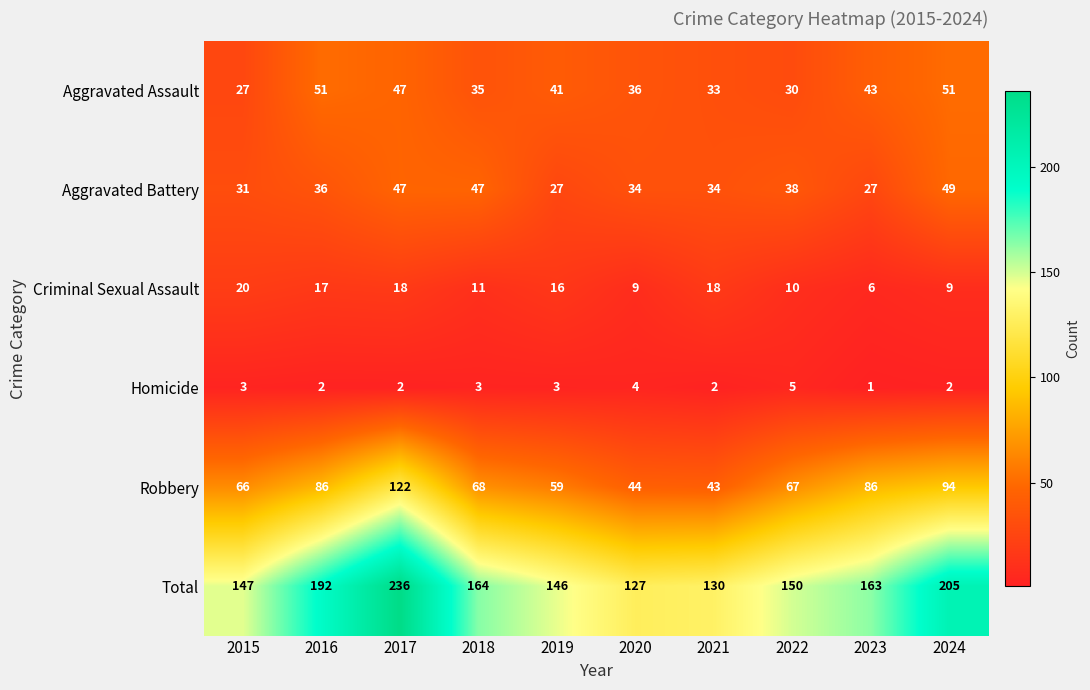

How many categories are shown in the chart?

10